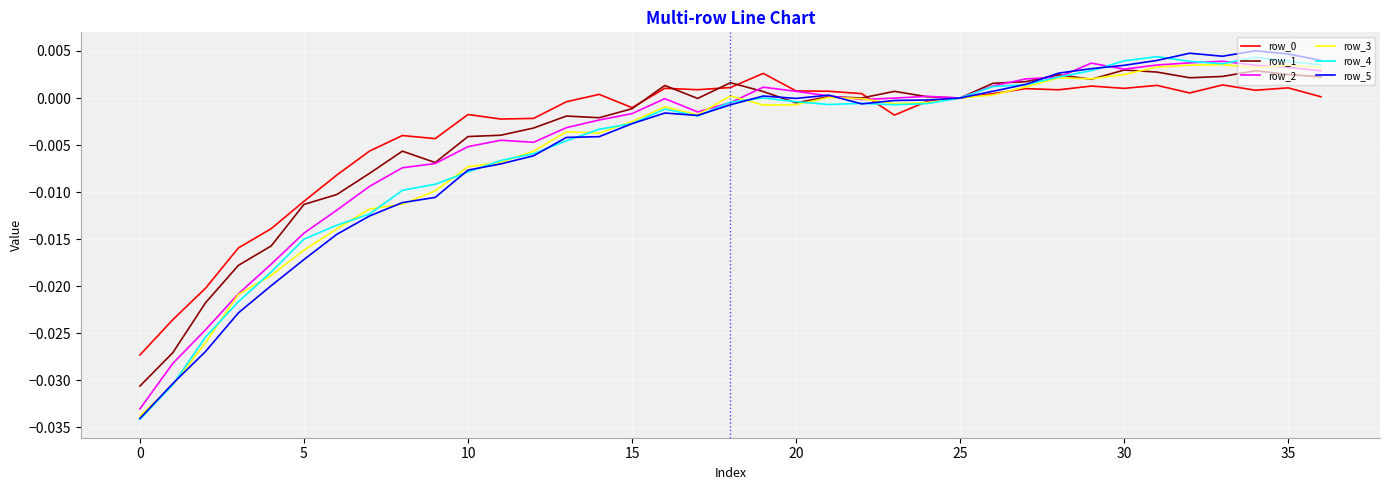

After their last crossing, which series has the higher values: row_2 or row_5?

row_5